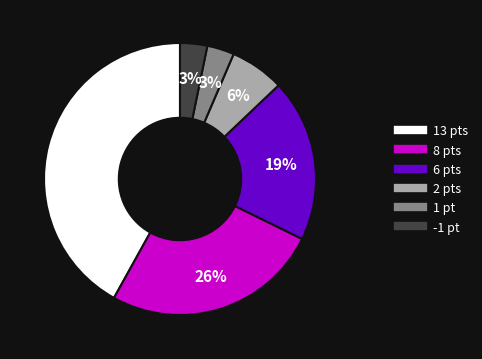

To the nearest percent, what is the average slice percentage?

17%